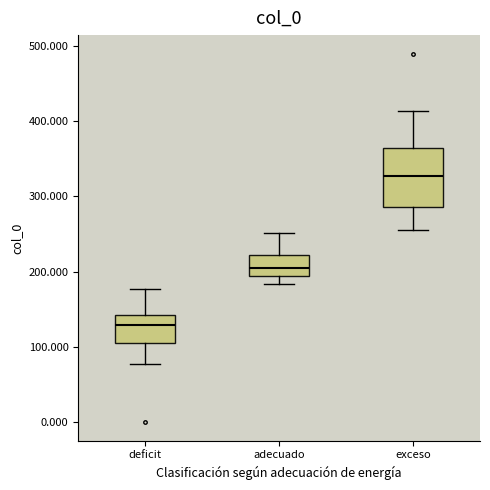

Where is the upper edge of the box for deficit on the y-axis? The values are not printed on the chart, so give them approximately, as read against the axis.

140